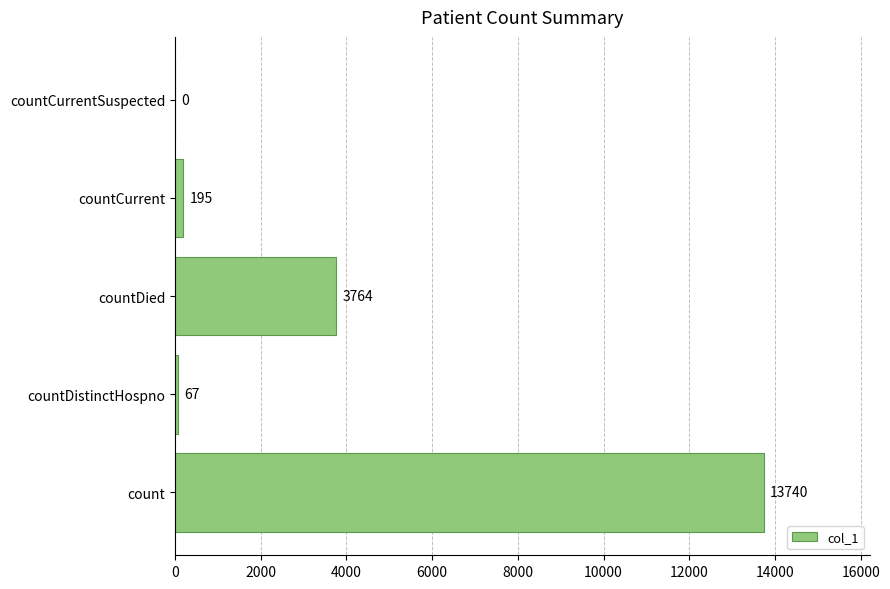

Reading bottom to top, what are all the values shown in this chart?

count=13740	countDistinctHospno=67	countDied=3764	countCurrent=195	countCurrentSuspected=0